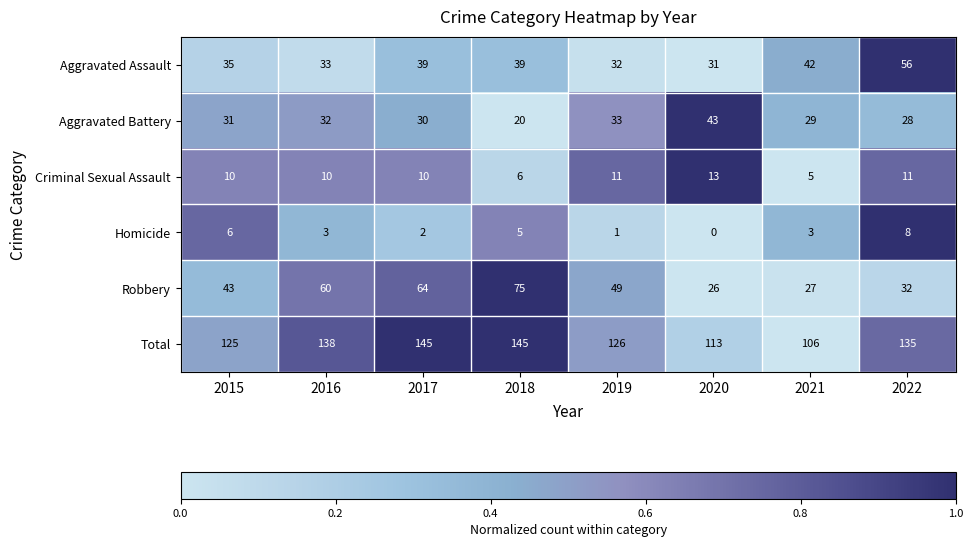

The Homicide series shows 1 at 2019. True or false?

True